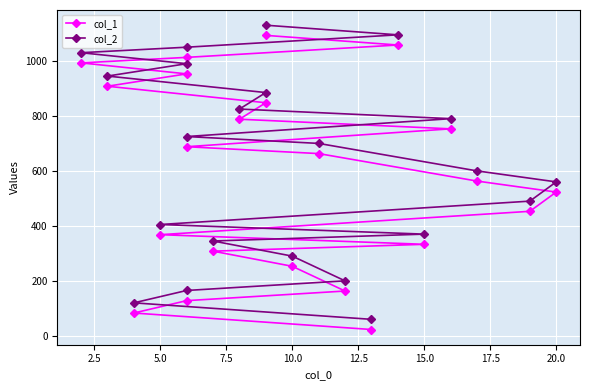

Rank the series by their average value, from highest to lowest.

col_2, col_1